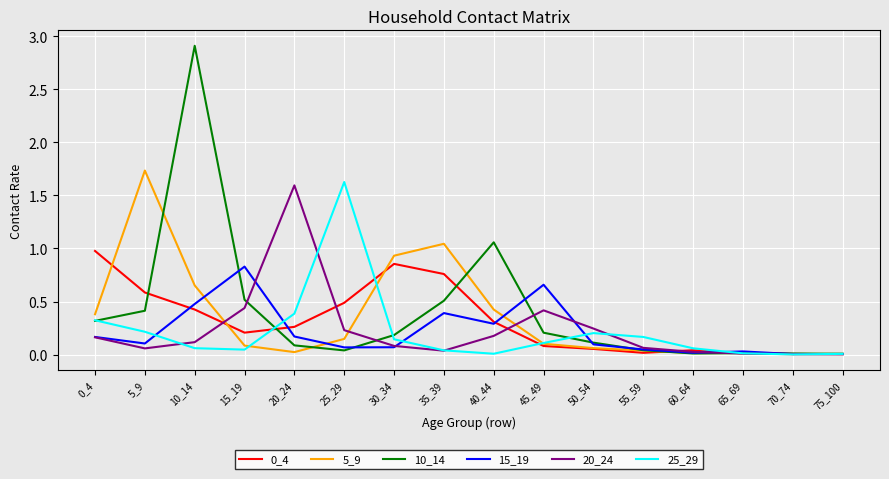

Which series has the widest spread of values?

10_14